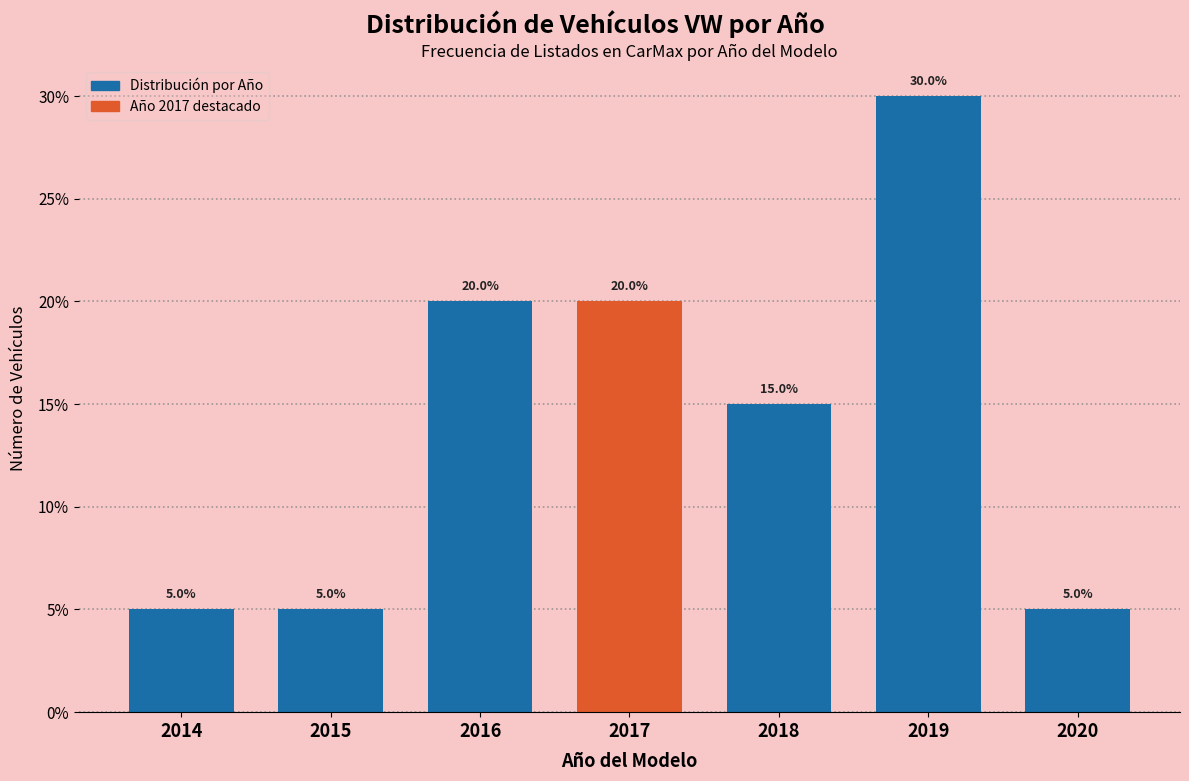

Reading left to right, transcribe all the data shown in this chart.

5	5	20	20	15	30	5